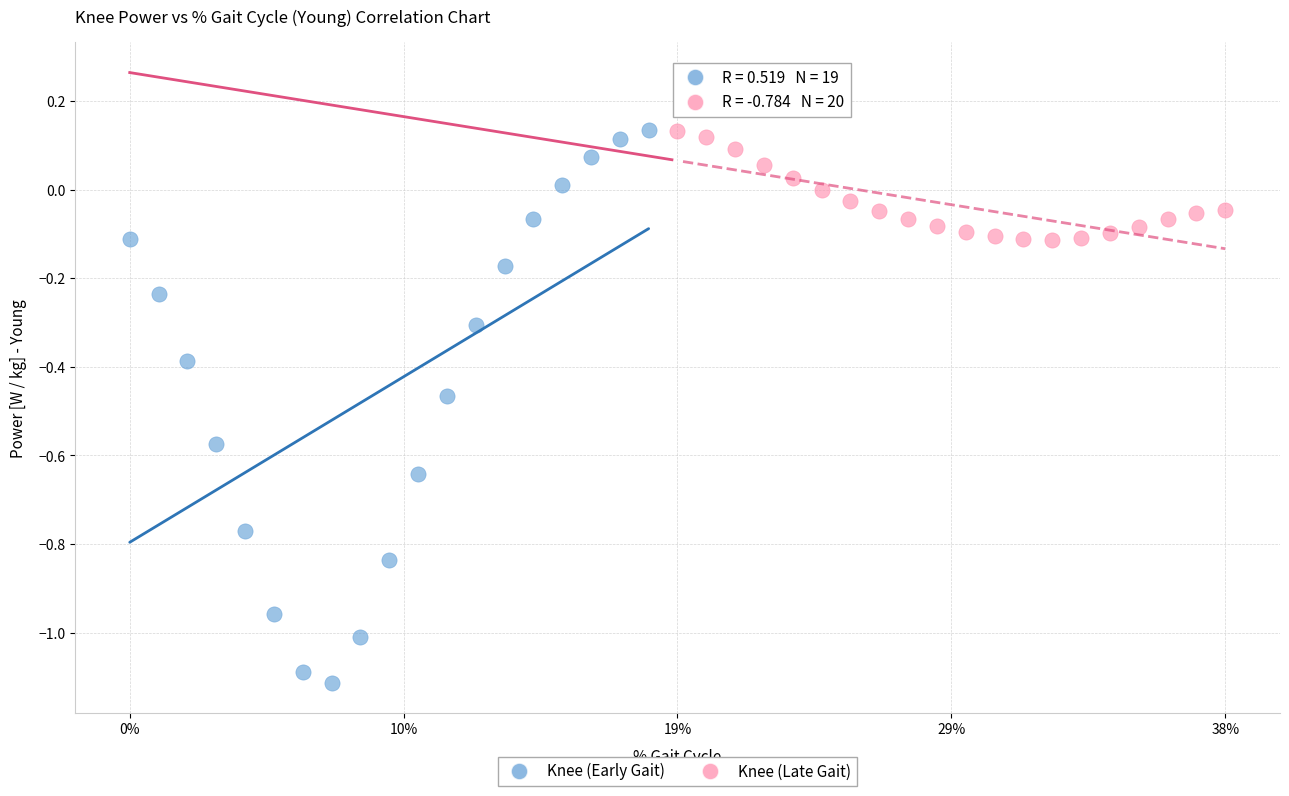

Which series contains the lowest Y value?

Knee (Early Gait)